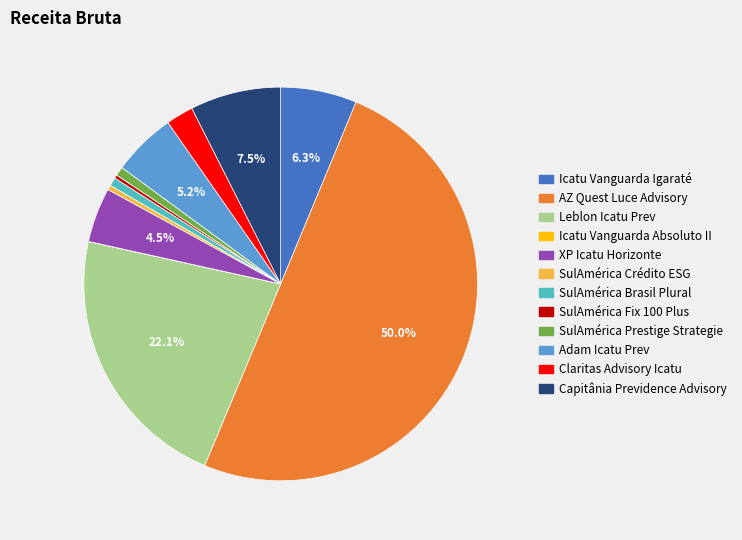

Combined, do SulAmérica Fix 100 Plus and SulAmérica Prestige Strategie account for over 50%?

No